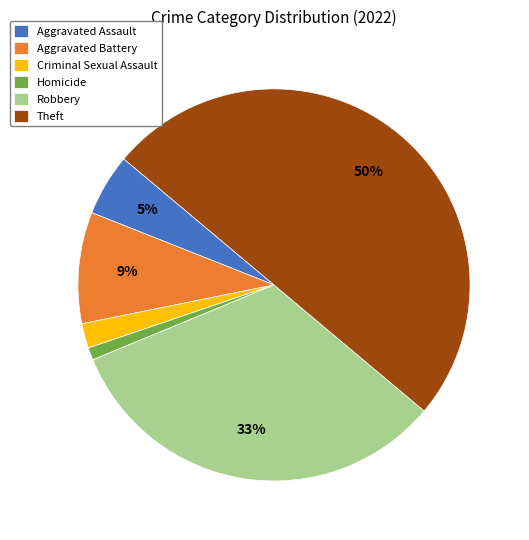

True or false: Robbery accounts for 47% of the total.

False